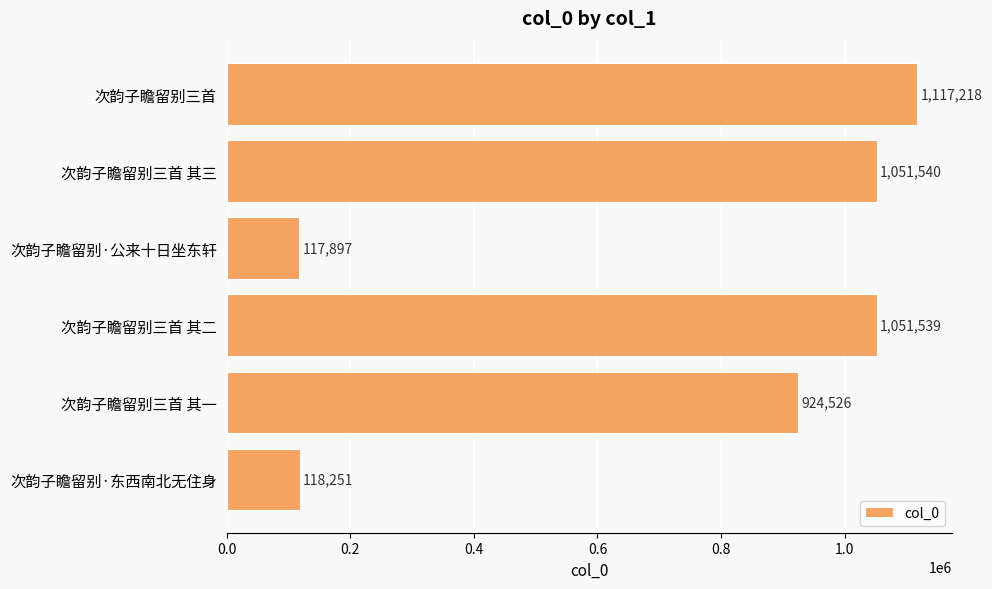

List the labels in order of value, smallest first.

次韵子瞻留别·公来十日坐东轩, 次韵子瞻留别·东西南北无住身, 次韵子瞻留别三首 其一, 次韵子瞻留别三首 其二, 次韵子瞻留别三首 其三, 次韵子瞻留别三首